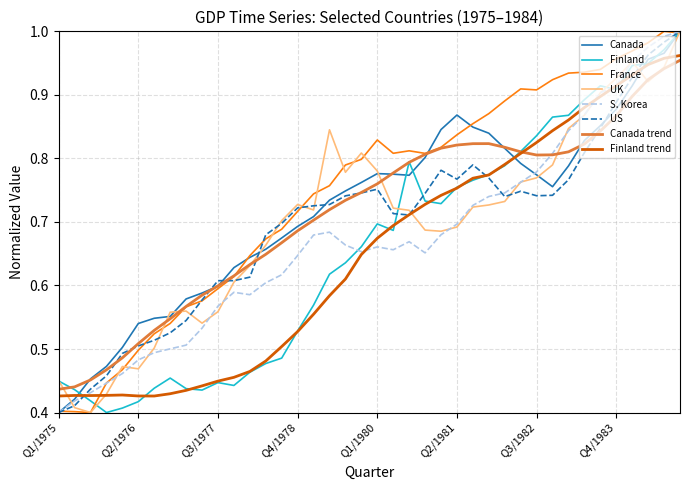

Which series has the largest total across all categories?

France